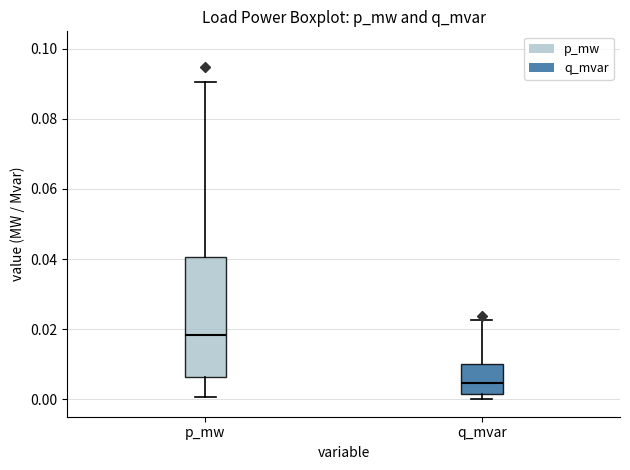

Which box is the tallest, from its lower edge to its upper edge?

p_mw